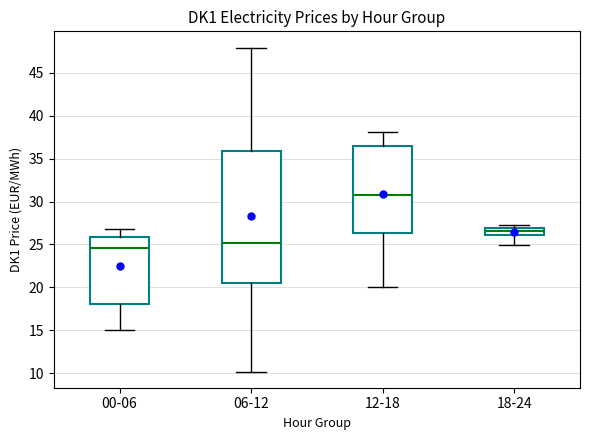

Where does the median line of the box for 00-06 sit on the y-axis? The values are not printed on the chart, so give them approximately, as read against the axis.

24.5